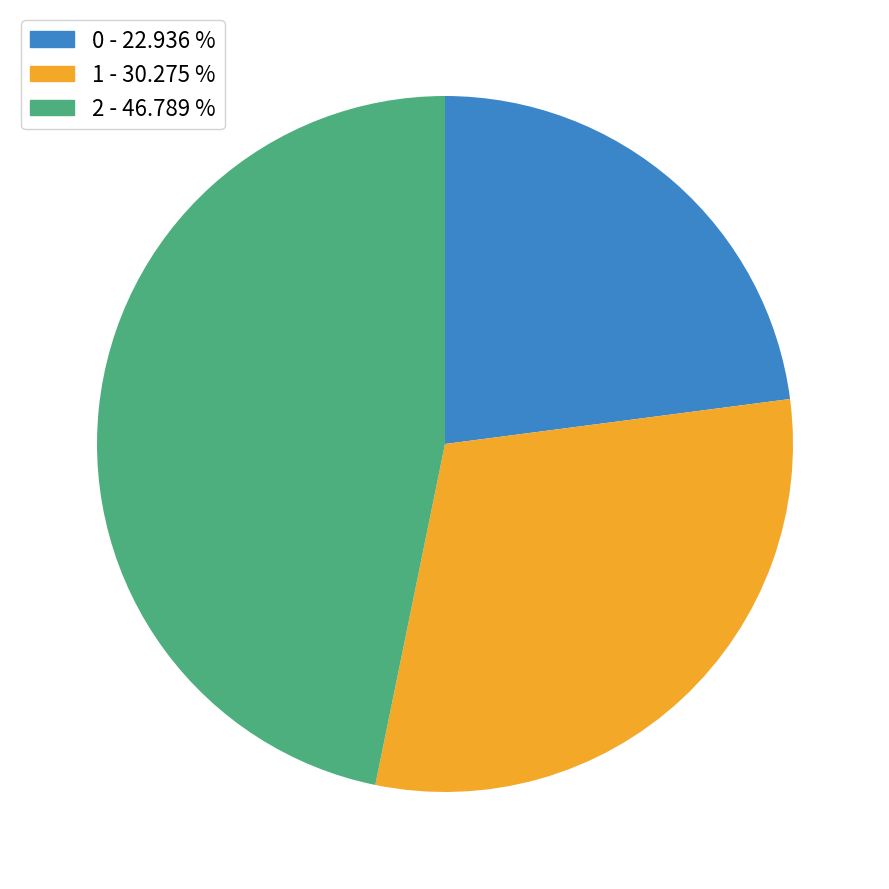

Do 2 and 1 together represent more than half of the pie?

Yes